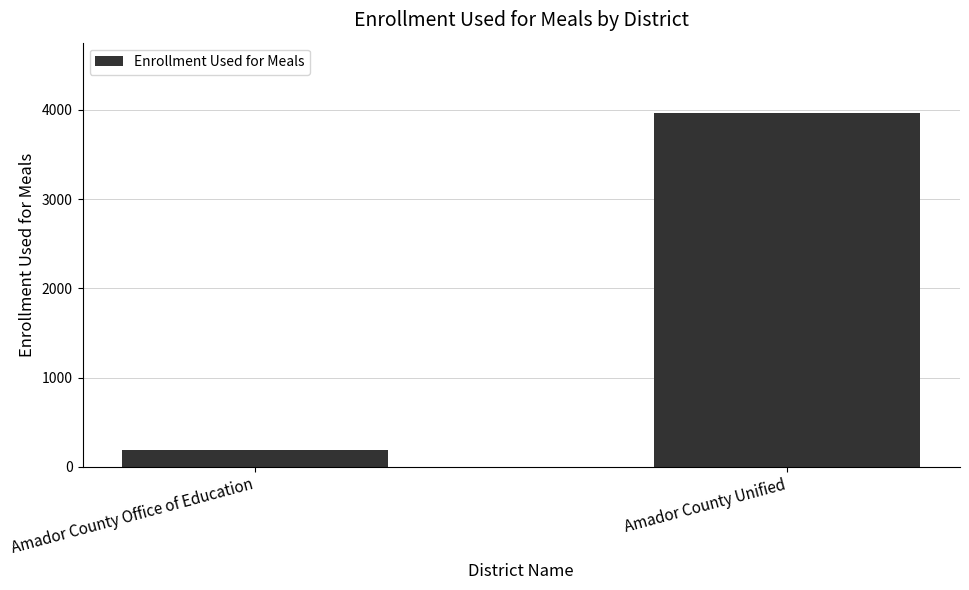

Where is the data nearest to the value 2077?

Amador County Office of Education